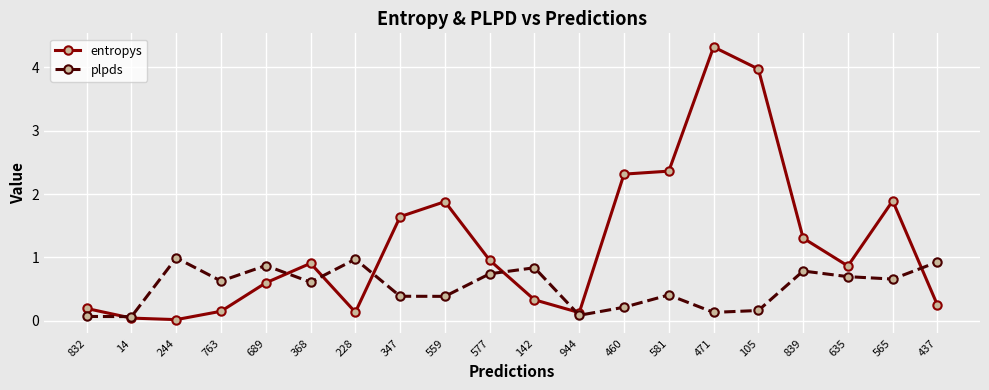

Read the entropys value at 559.

1.9